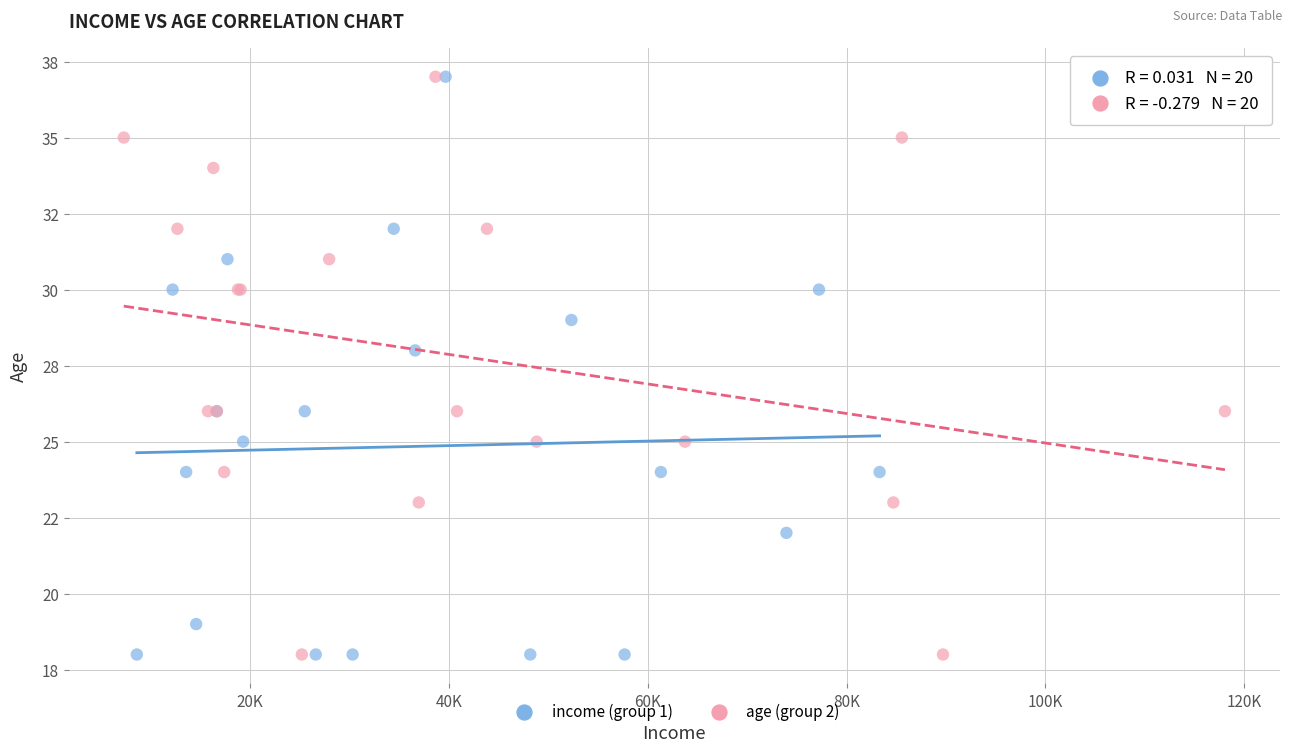

What are all the series names shown in the legend?

income (group 1), age (group 2)